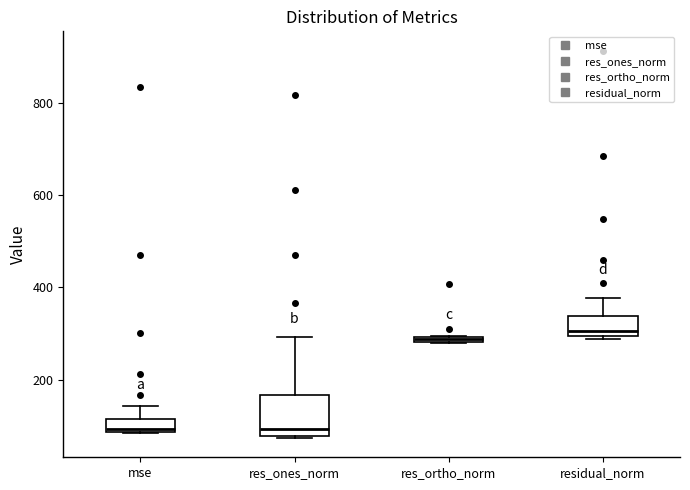

Where is the lower edge of the box for residual_norm on the y-axis? The values are not printed on the chart, so give them approximately, as read against the axis.

300